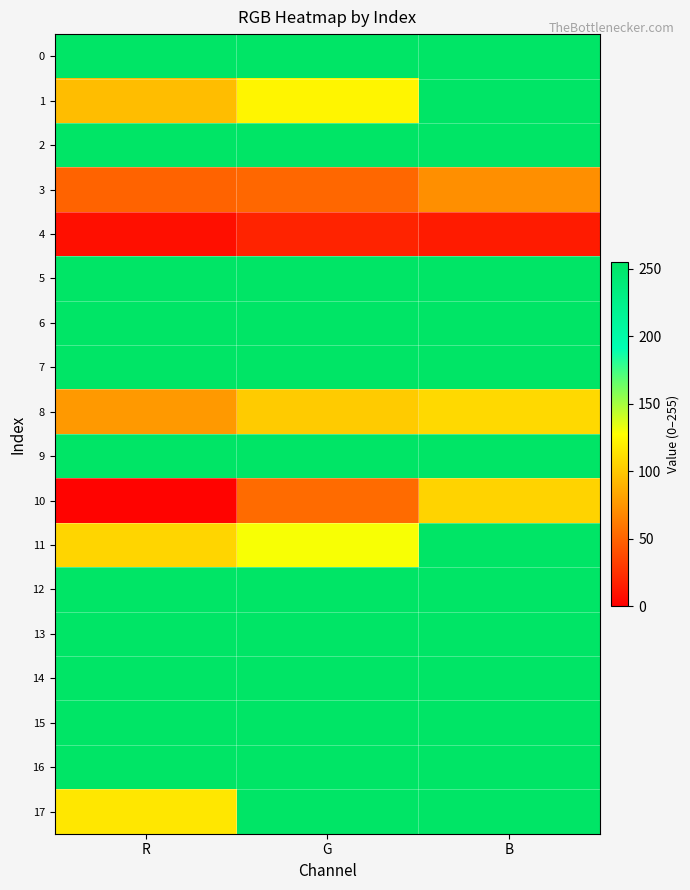

At G, list the series in order from smallest to largest.

4, 3, 10, 8, 1, 11, 0, 2, 5, 6, 7, 9, 12, 13, 14, 15, 16, 17